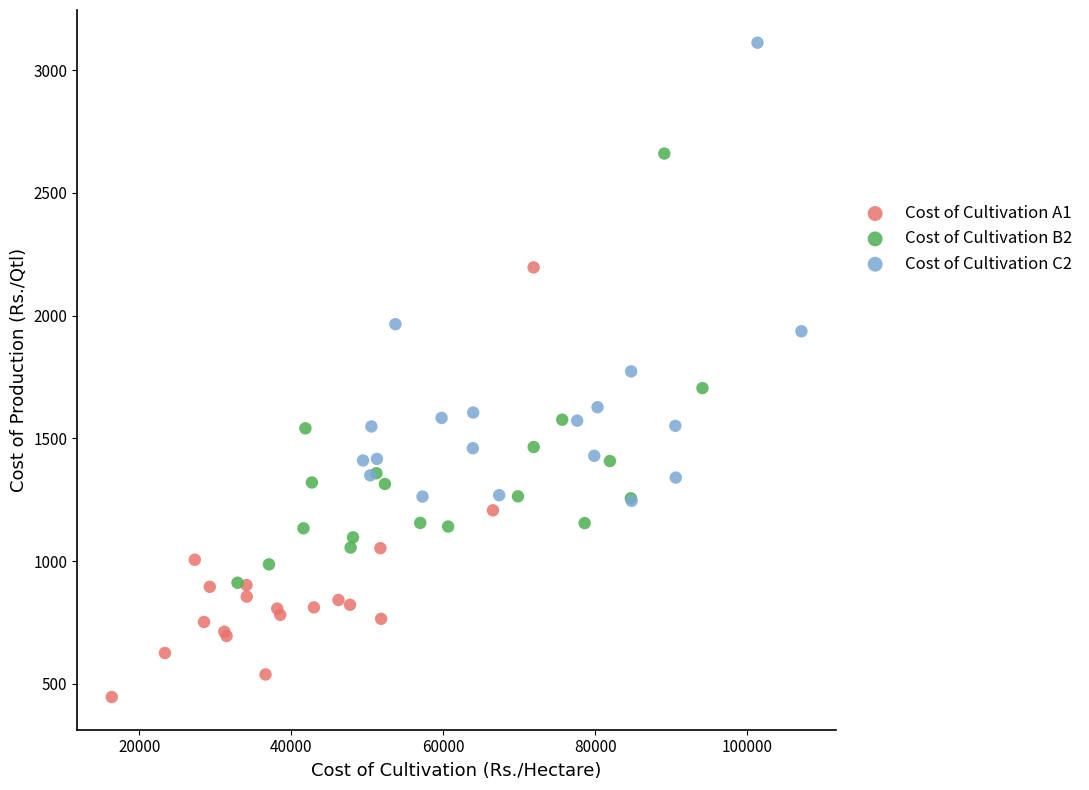

Which series contains the highest Y value?

Cost of Cultivation C2